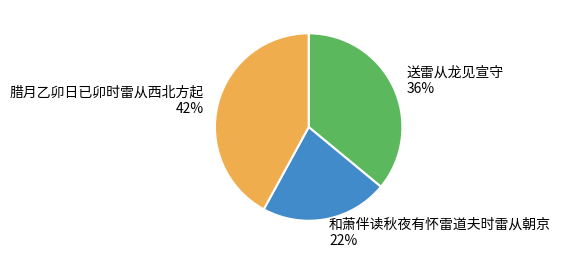

Is the sum of 和萧伴读秋夜有怀雷道夫时雷从朝京 and 腊月乙卯日已卯时雷从西北方起 greater than half?

Yes